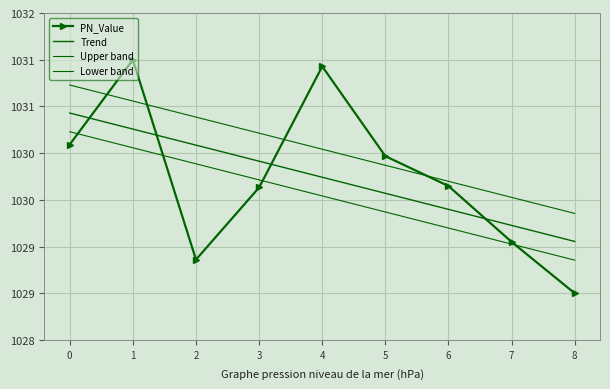

True or false: Upper band and Lower band intersect in this chart.

False